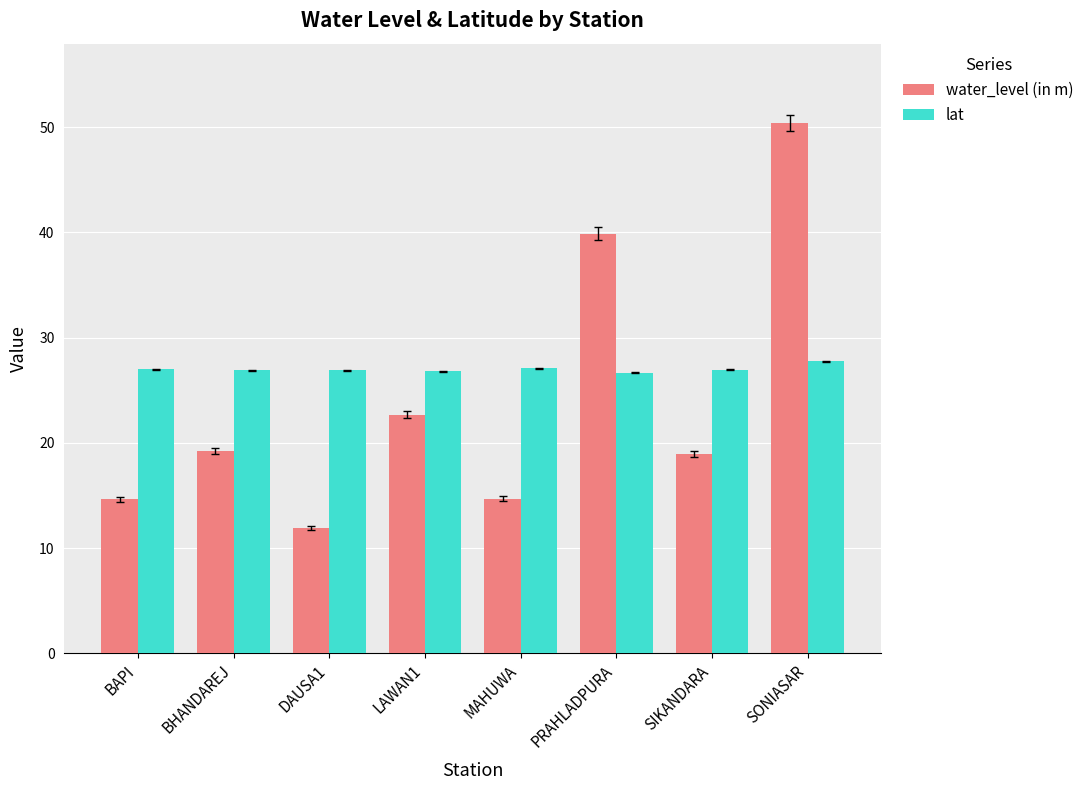

What is the value of the lat bar at the 6th from the left?

26.7